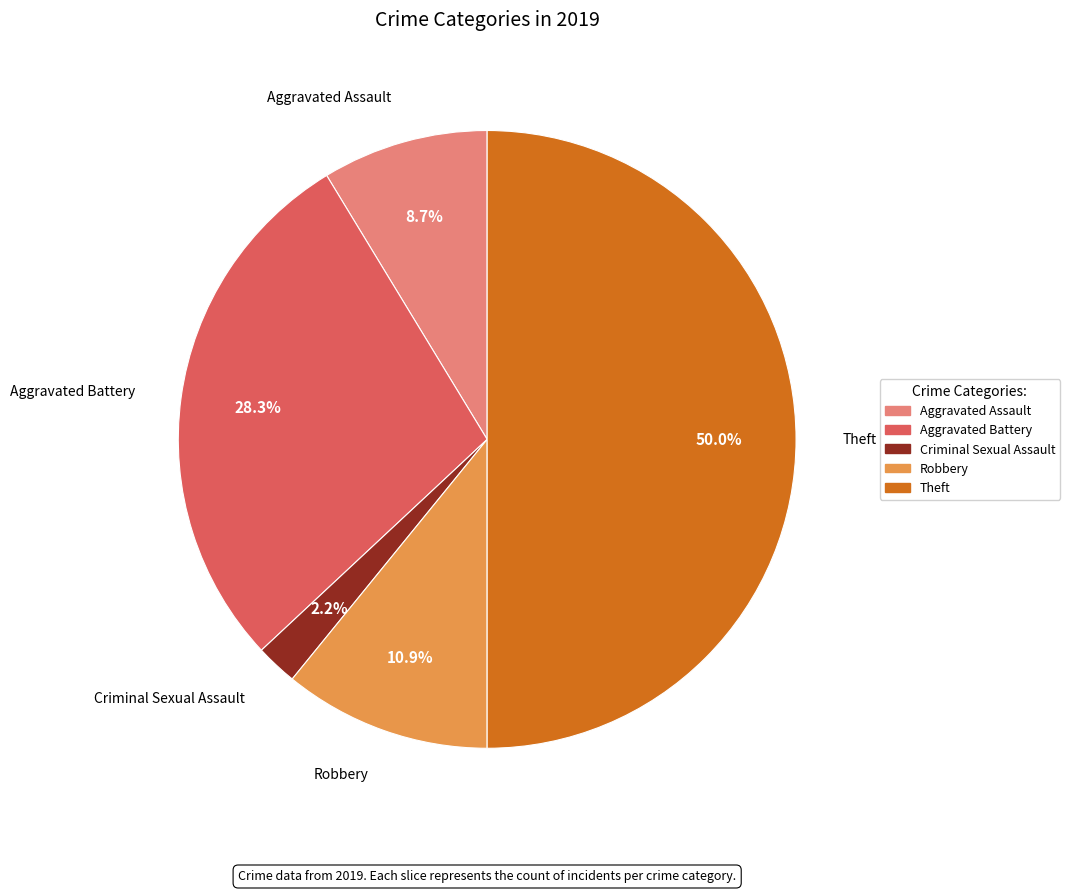

How many segments does this pie chart have?

5